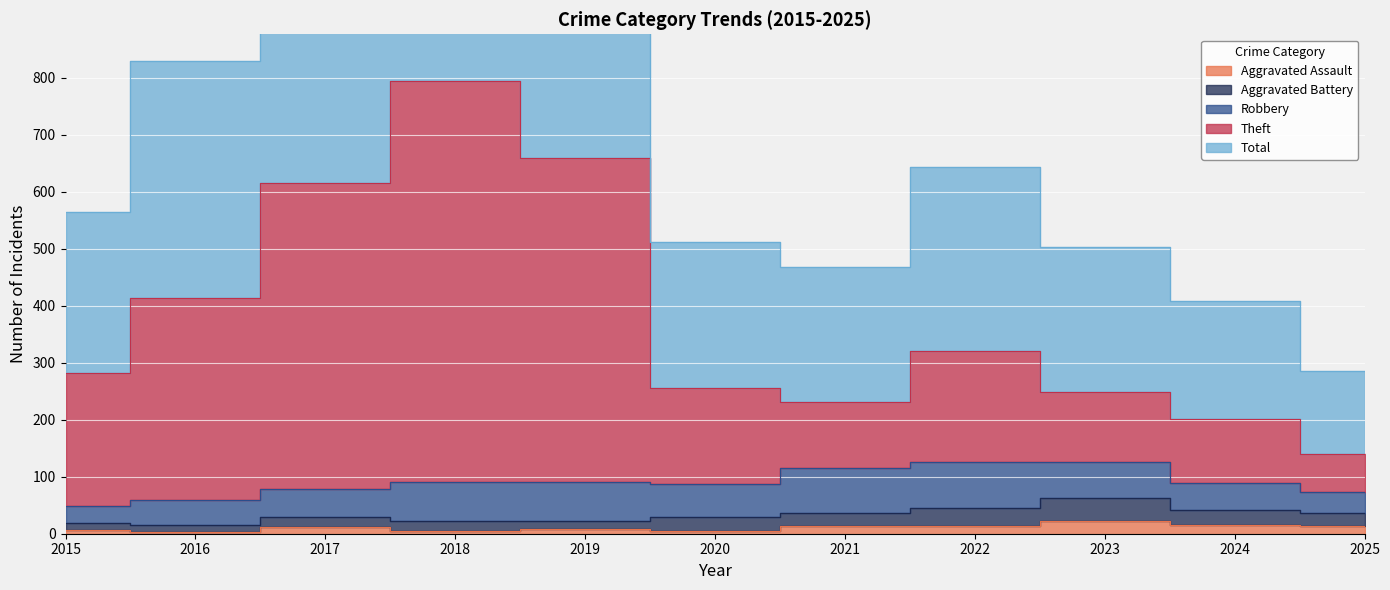

What is the value of the Aggravated Assault point at the 10th from the left?

15